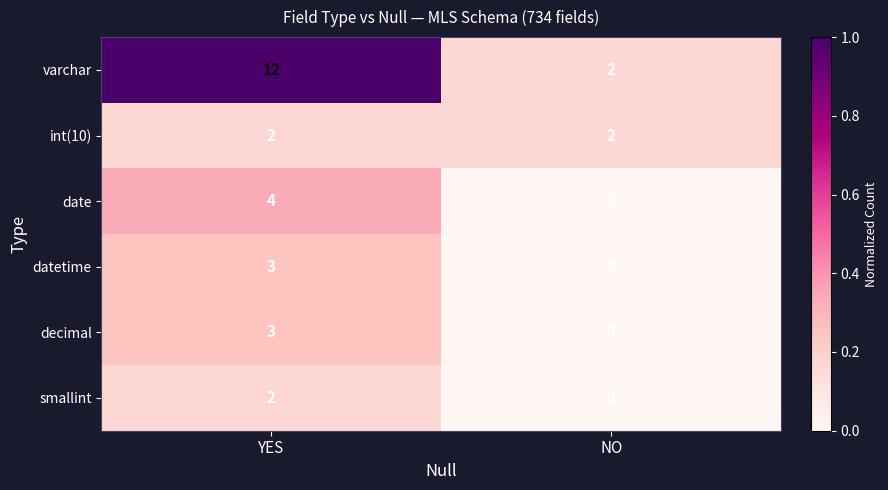

Rank the categories by datetime value from highest to lowest.

YES, NO